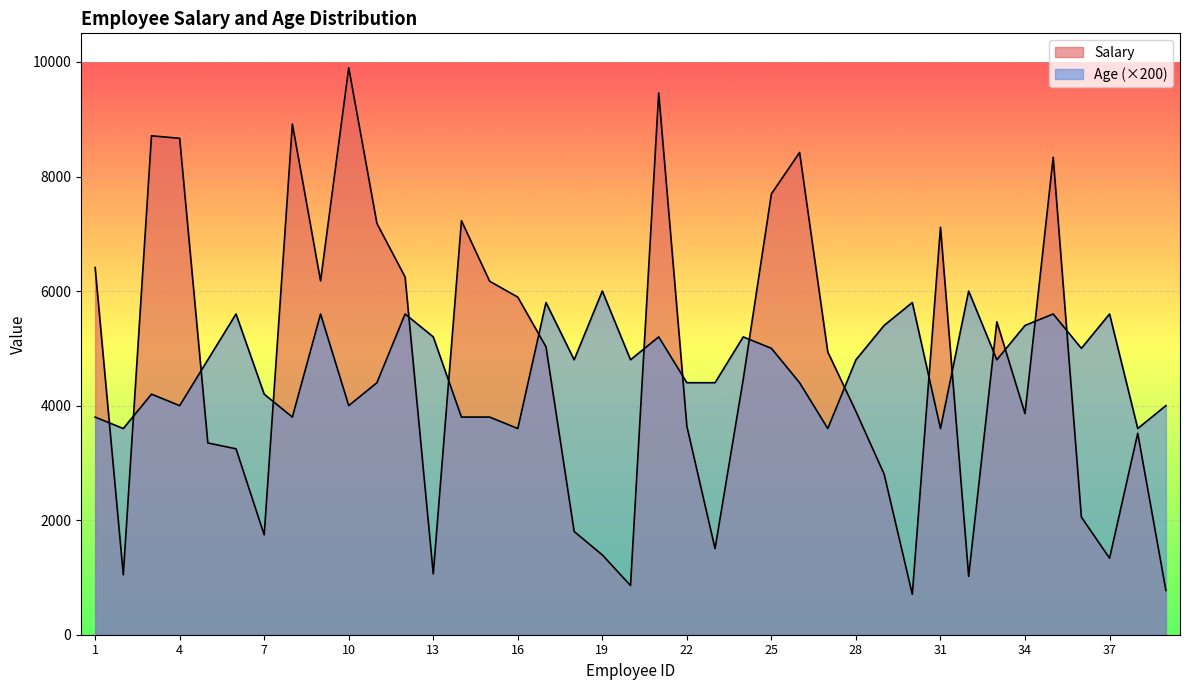

True or false: Salary and Age cross at least once.

True